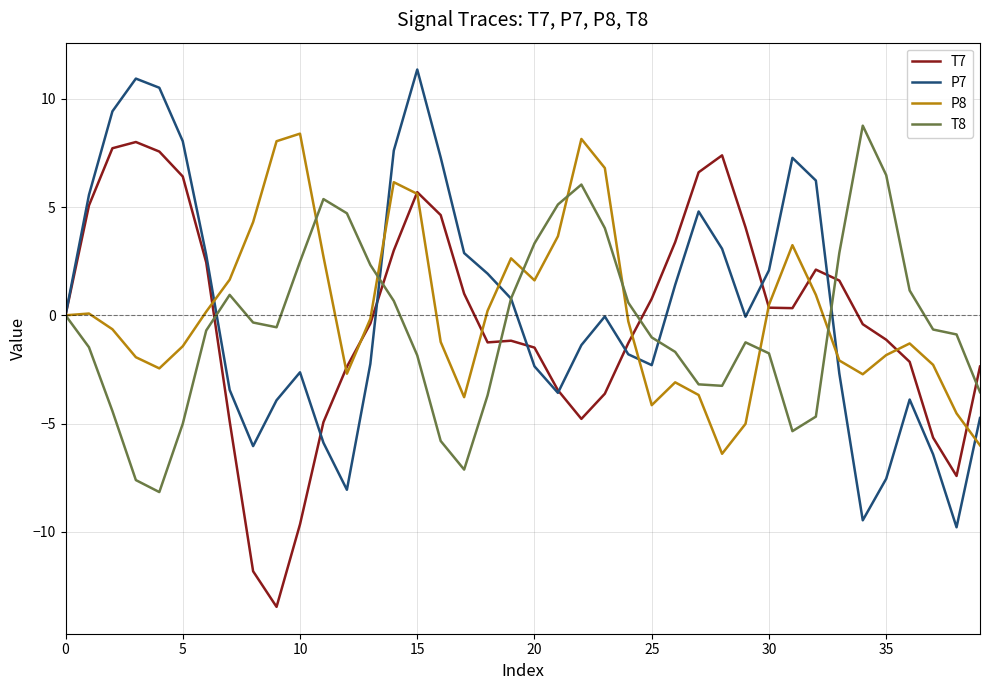

What is the smallest value displayed?

-13.5